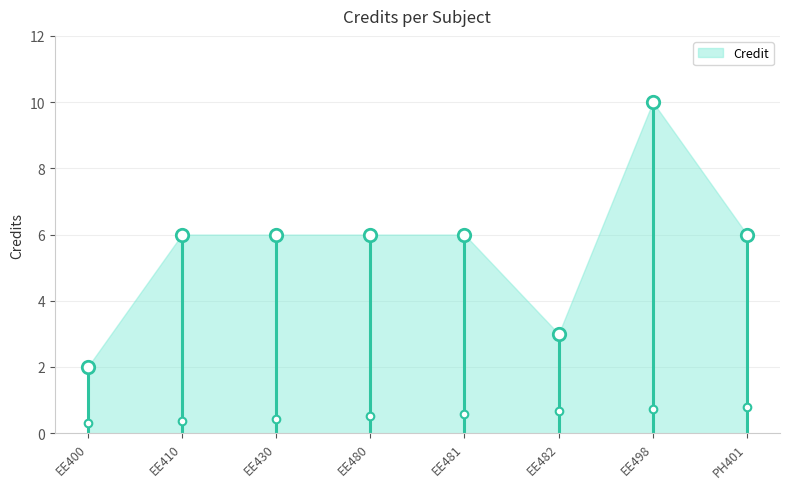

Approximately how many times larger is the value at EE400 compared to EE498?

0.2